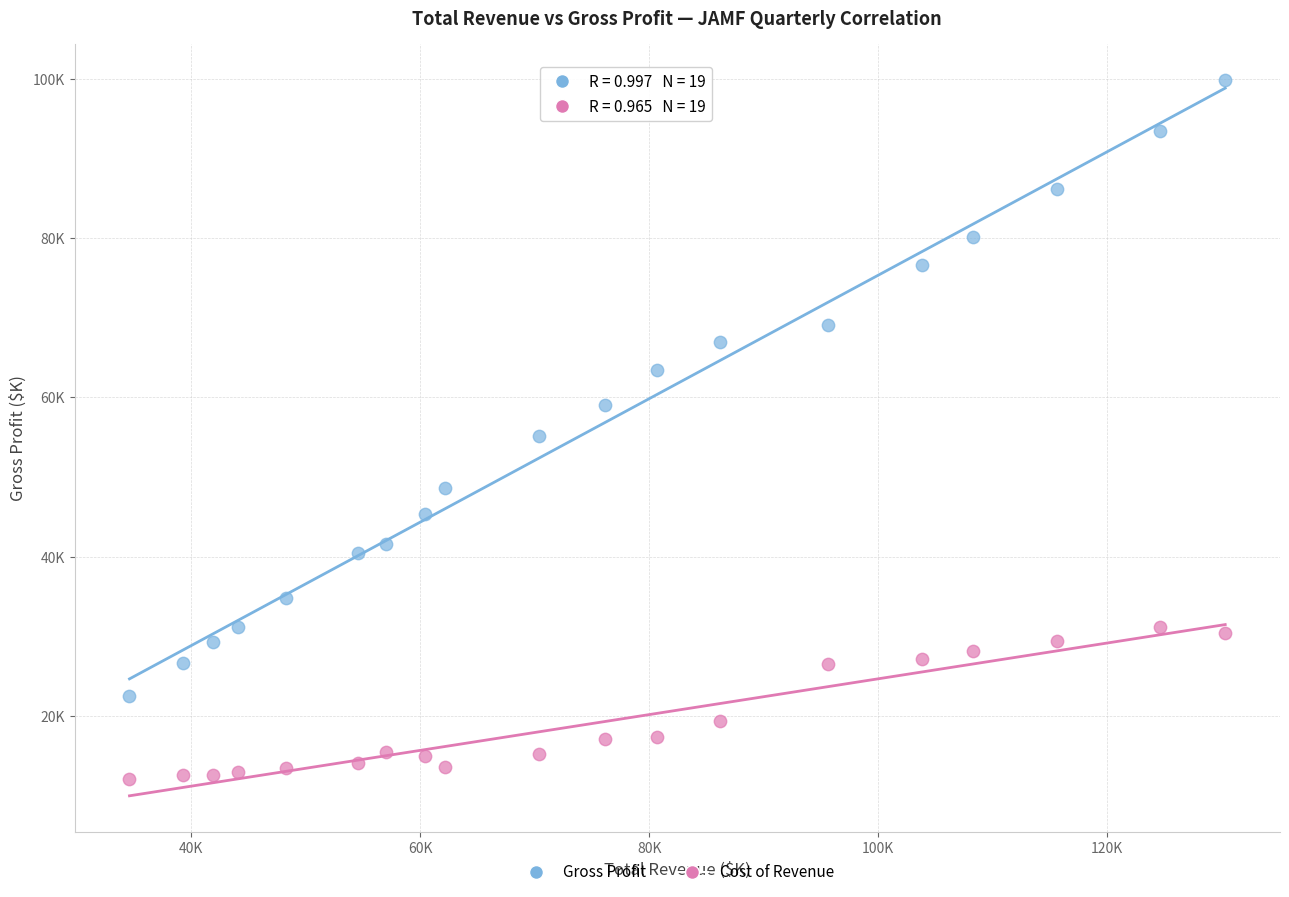

Which series reaches the maximum Y coordinate?

Gross Profit